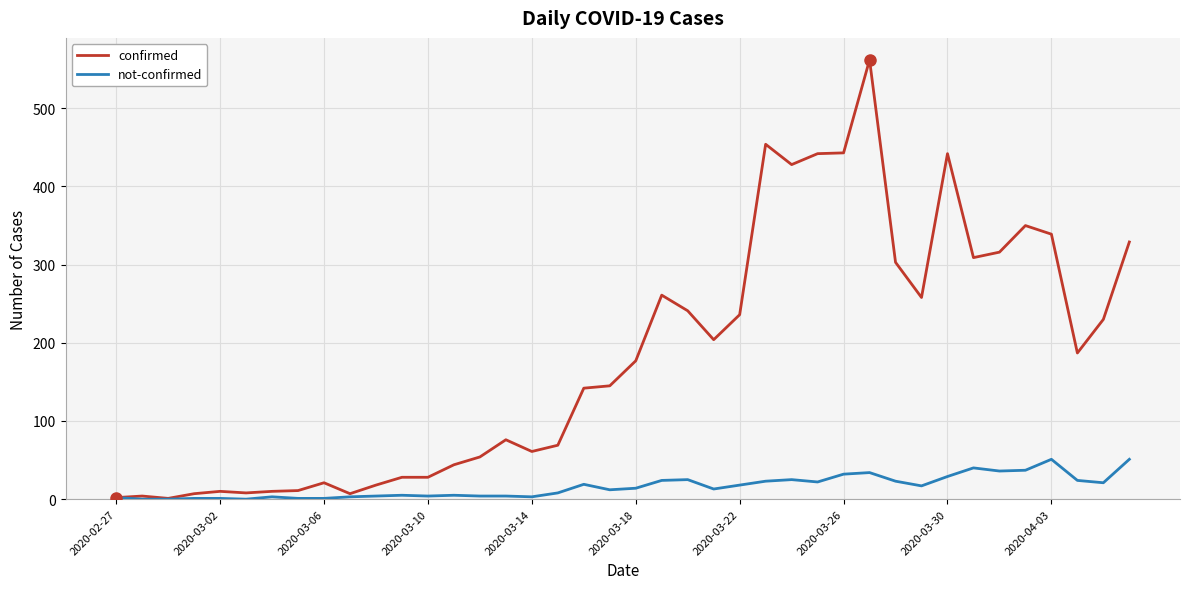

Which series has the largest total across all categories?

confirmed